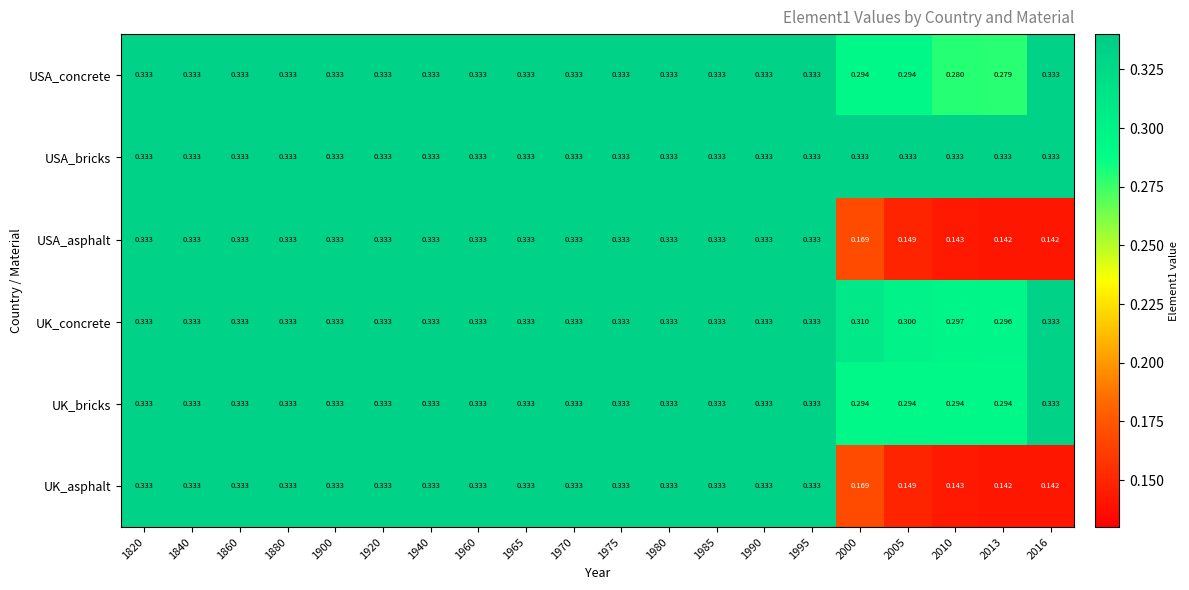

Which series has the largest total across all categories?

USA_bricks